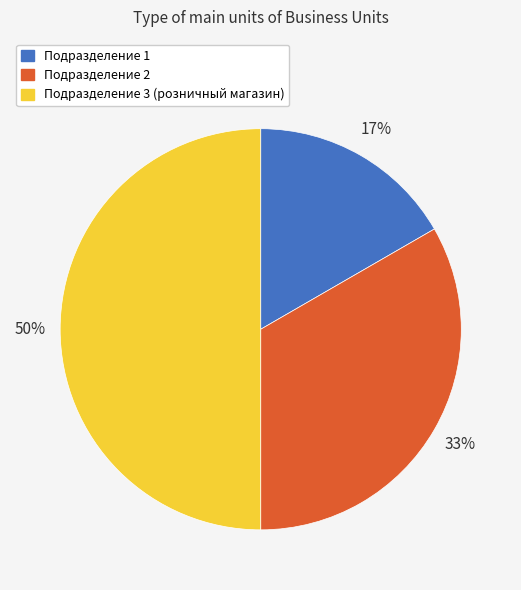

Which slice is the largest?

Подразделение 3 (розничный магазин)